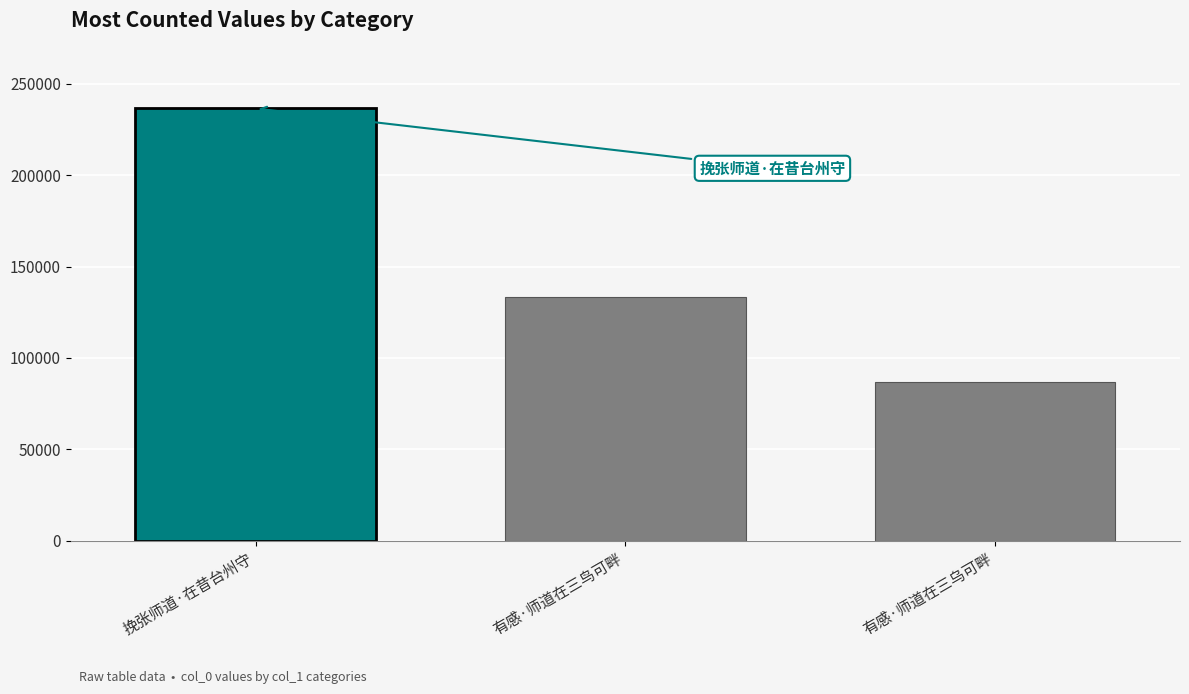

What is the average value?

152208